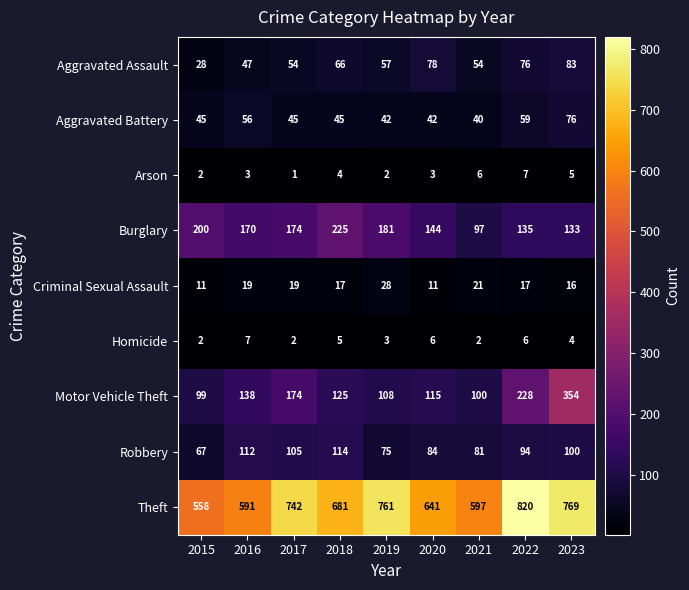

Rank the series at 2016 from highest to lowest value.

Theft, Burglary, Motor Vehicle Theft, Robbery, Aggravated Battery, Aggravated Assault, Criminal Sexual Assault, Homicide, Arson